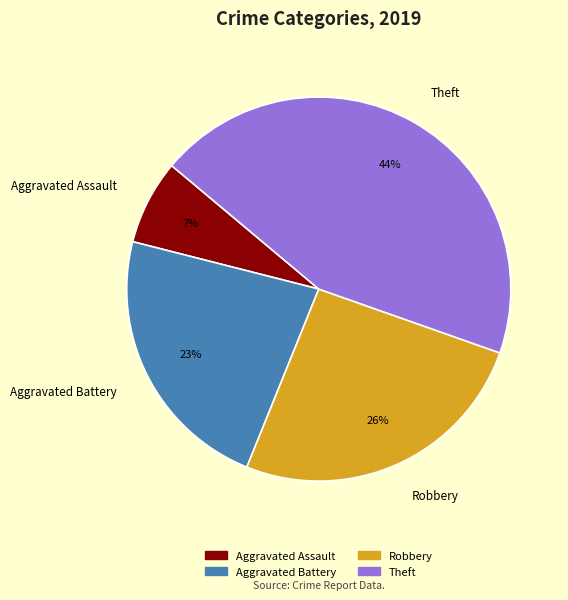

Combined, do Robbery and Theft account for over 50%?

Yes